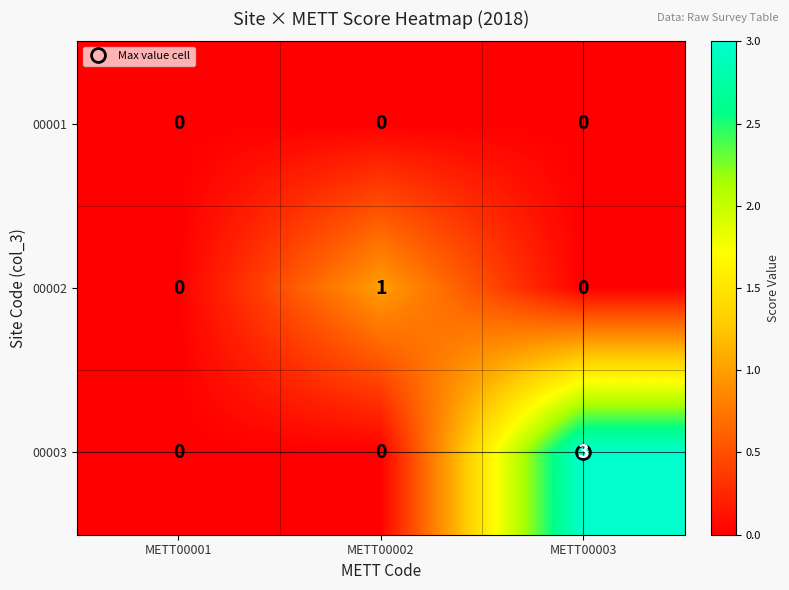

What is the difference between the maximum and minimum values in the 00003 series?

3